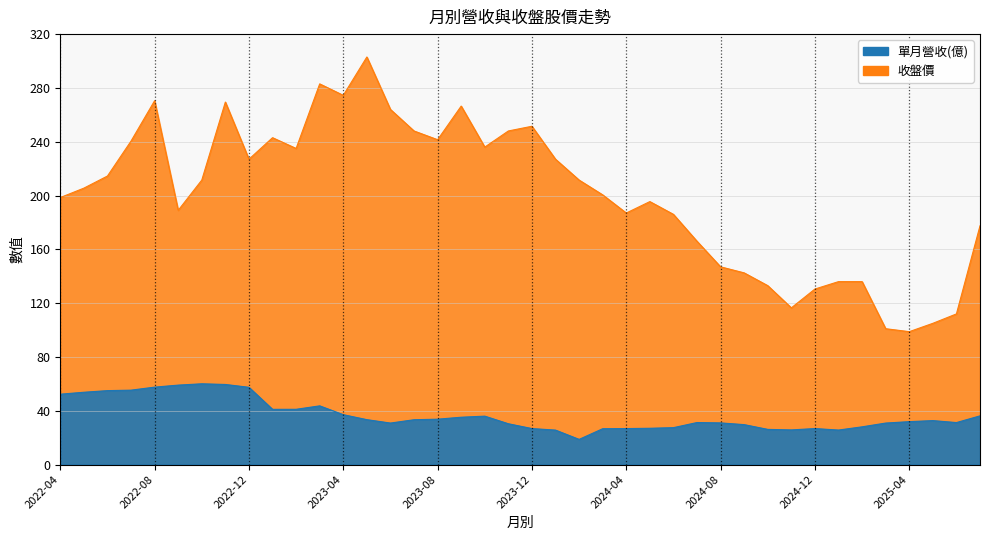

The value of 單月營收(億) at 2022-09 is 59.1. True or false?

True